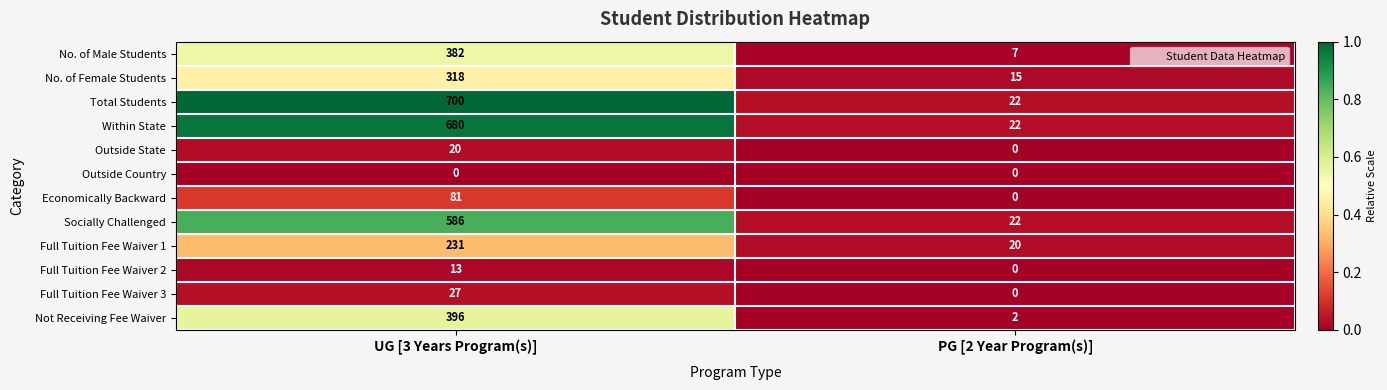

What is the maximum value shown in the chart?

700